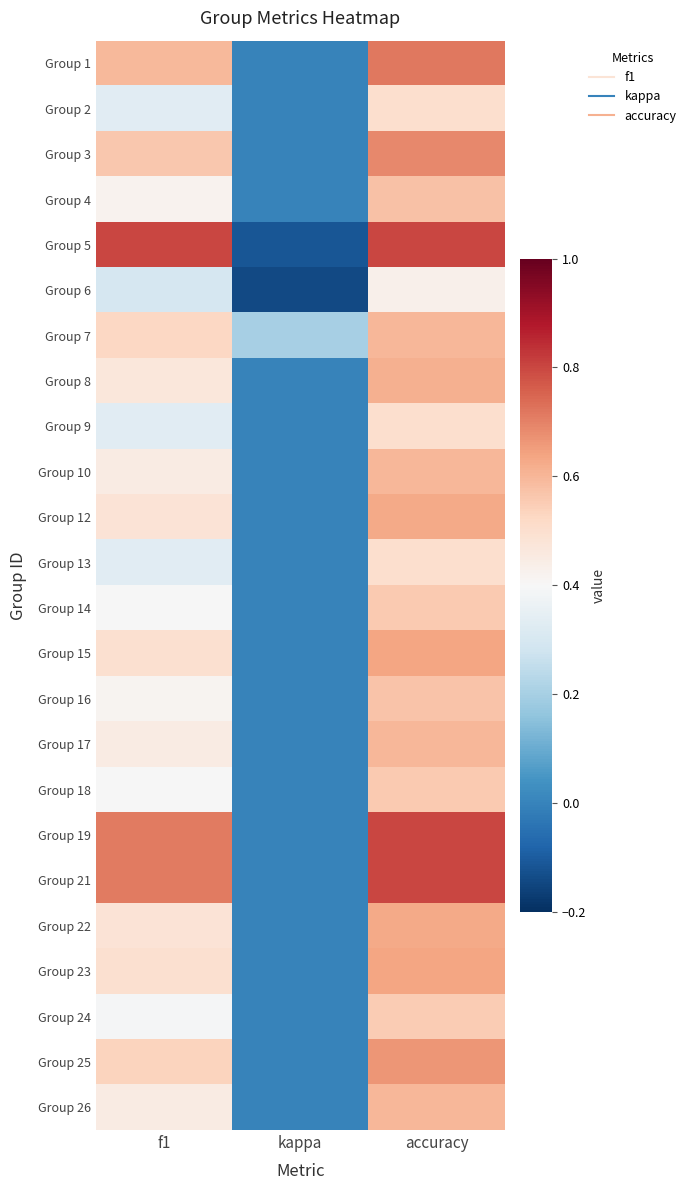

At f1, list the series in order from smallest to largest.

Group 6, Group 2, Group 9, Group 13, Group 24, Group 14, Group 18, Group 16, Group 4, Group 10, Group 17, Group 26, Group 8, Group 12, Group 22, Group 15, Group 23, Group 7, Group 25, Group 3, Group 1, Group 19, Group 21, Group 5